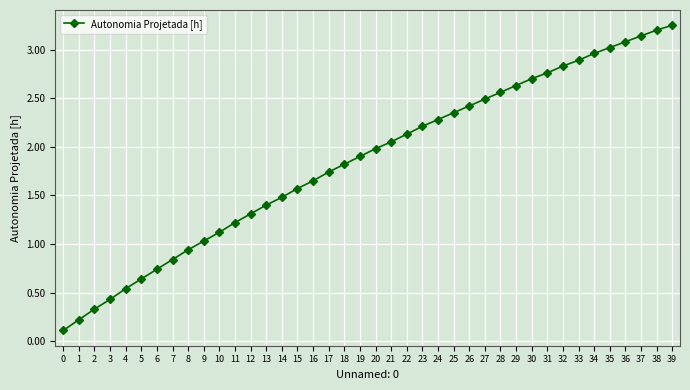

Rank the categories by value from lowest to highest.

0, 1, 2, 3, 4, 5, 6, 7, 8, 9, 10, 11, 12, 13, 14, 15, 16, 17, 18, 19, 20, 21, 22, 23, 24, 25, 26, 27, 28, 29, 30, 31, 32, 33, 34, 35, 36, 37, 38, 39